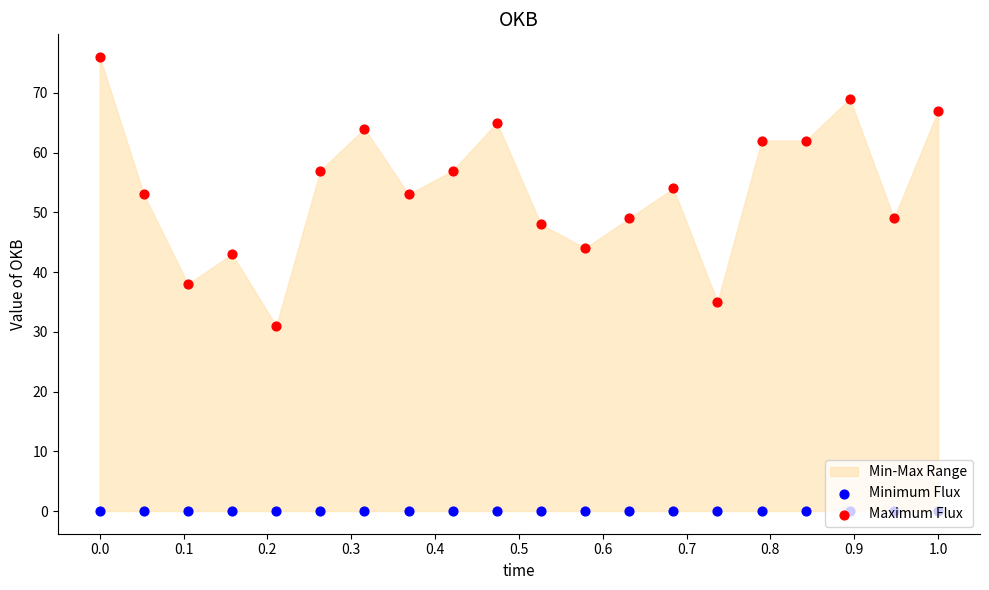

At how many categories does at least one series exceed 60?

7